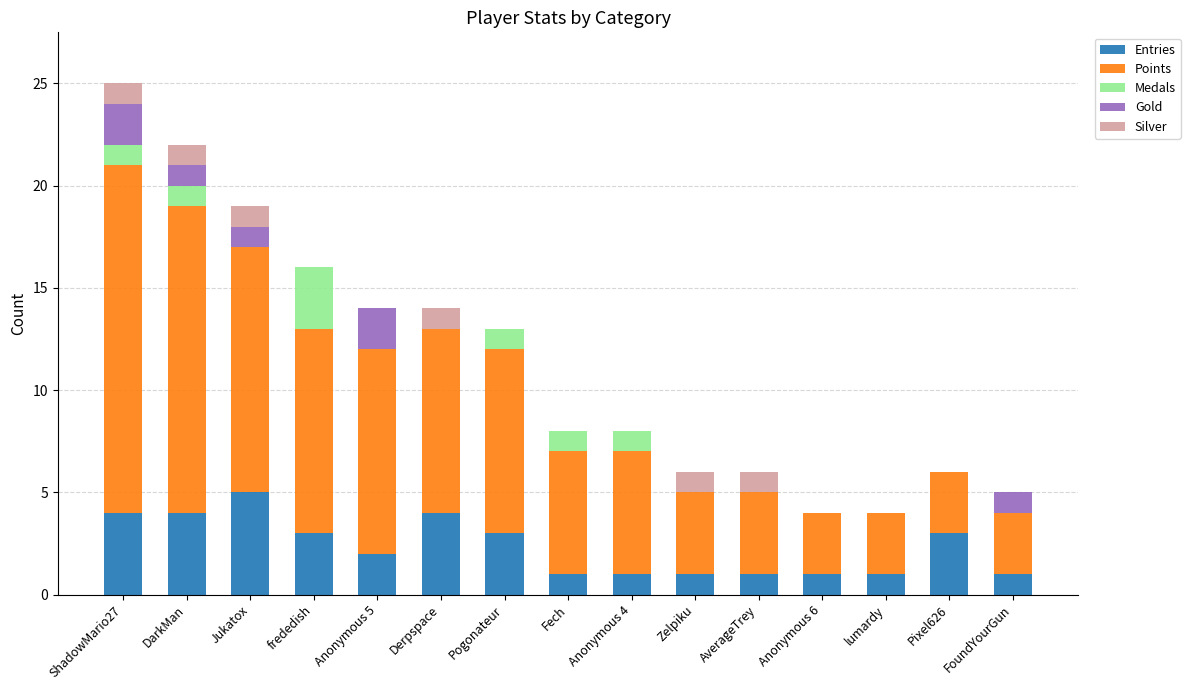

What is the total value across all series at Jukatox?

19